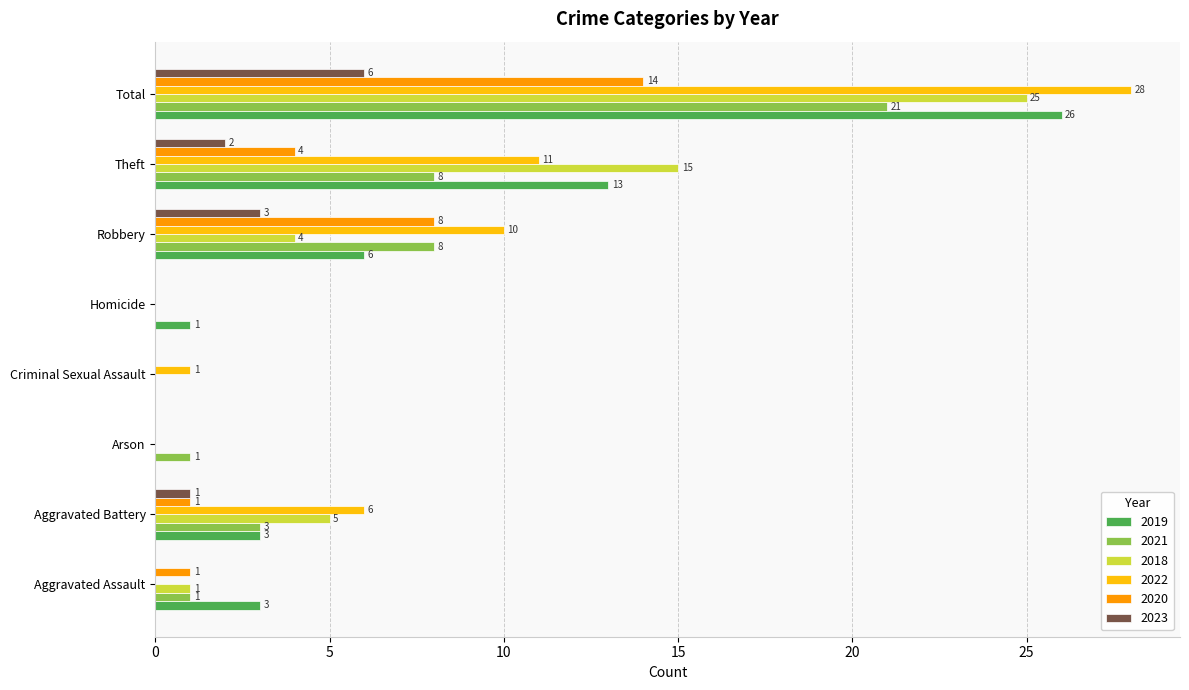

The 2019 series shows 1 at Homicide. True or false?

True